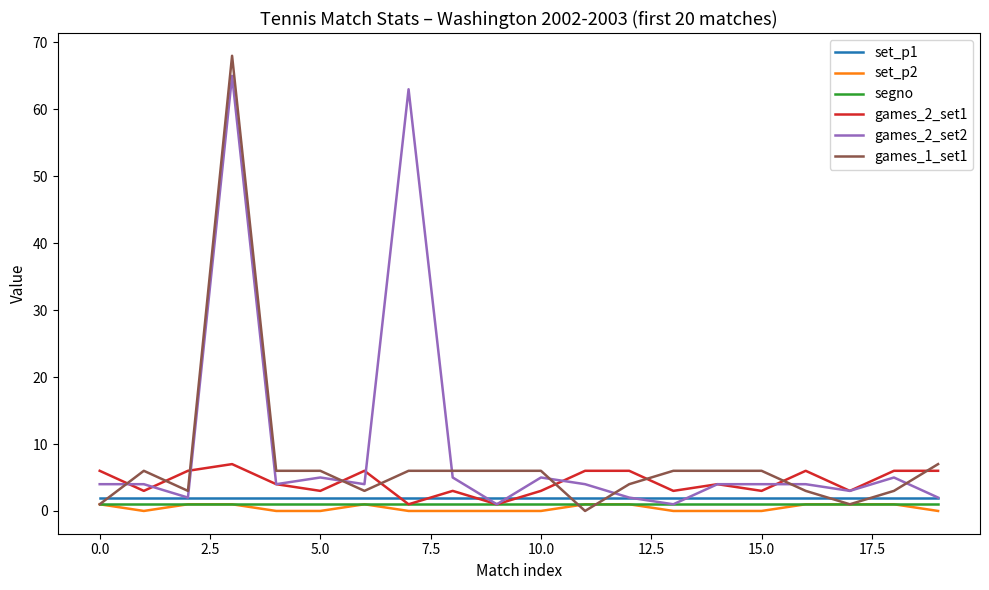

Where is games_1_set1 nearest to the value 34?

19